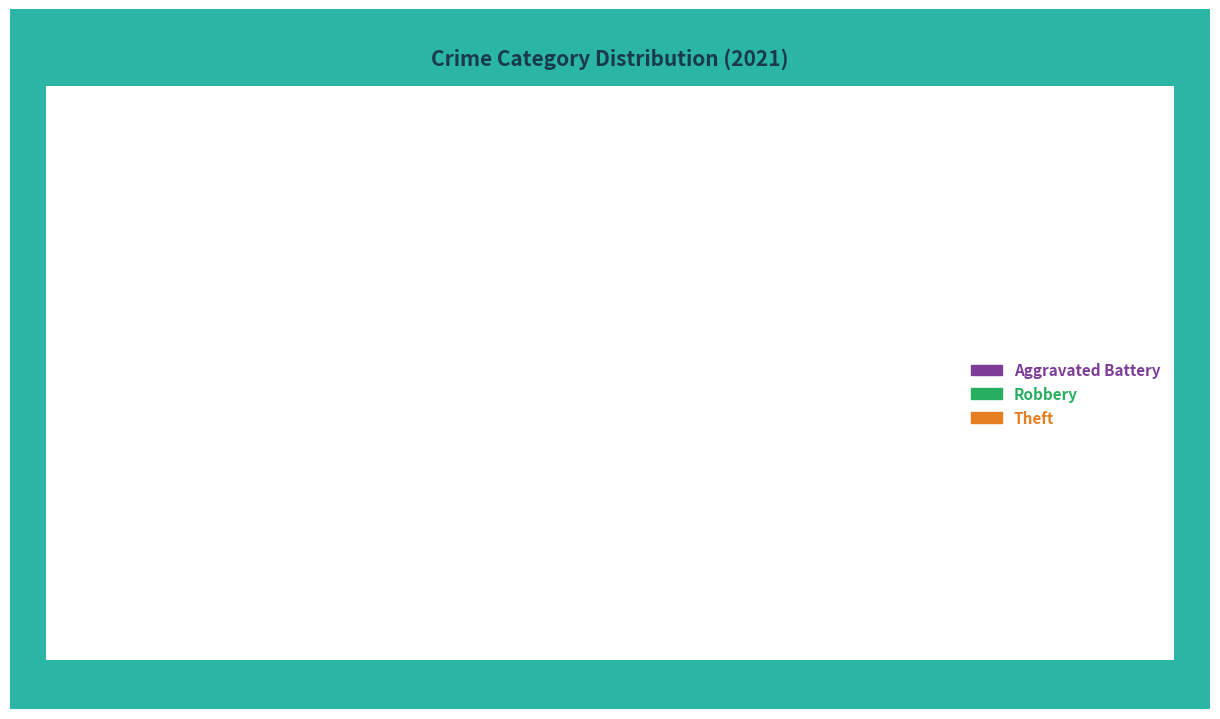

Does Robbery account for over 50% of the chart?

No